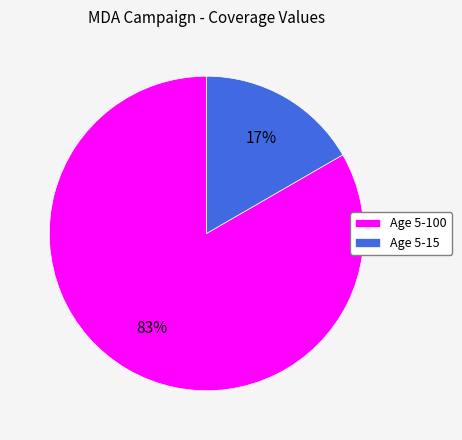

What percentage is the Age 5-15 slice, to the nearest percent?

17%